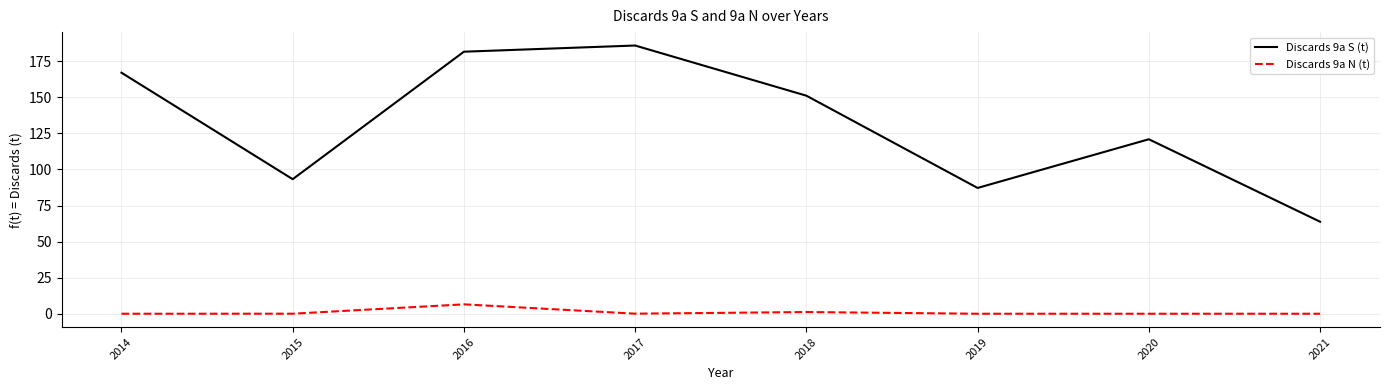

Is the value of Discards 9a S (t) at 2020 greater than the value of Discards 9a N (t) at 2017?

Yes